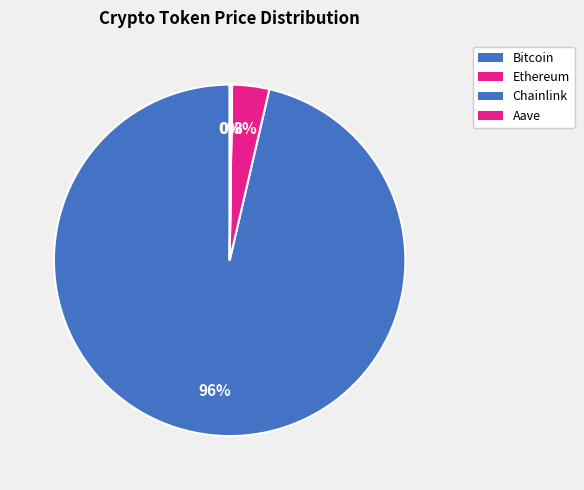

What percentage do Aave and Ethereum together represent?

3.6%